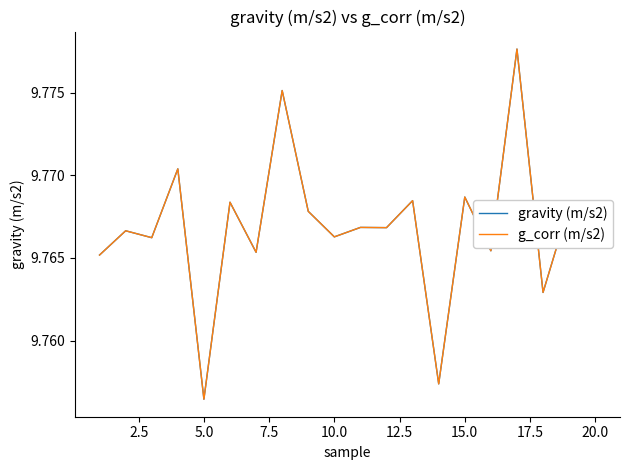

Does the chart have visible grid lines?

No